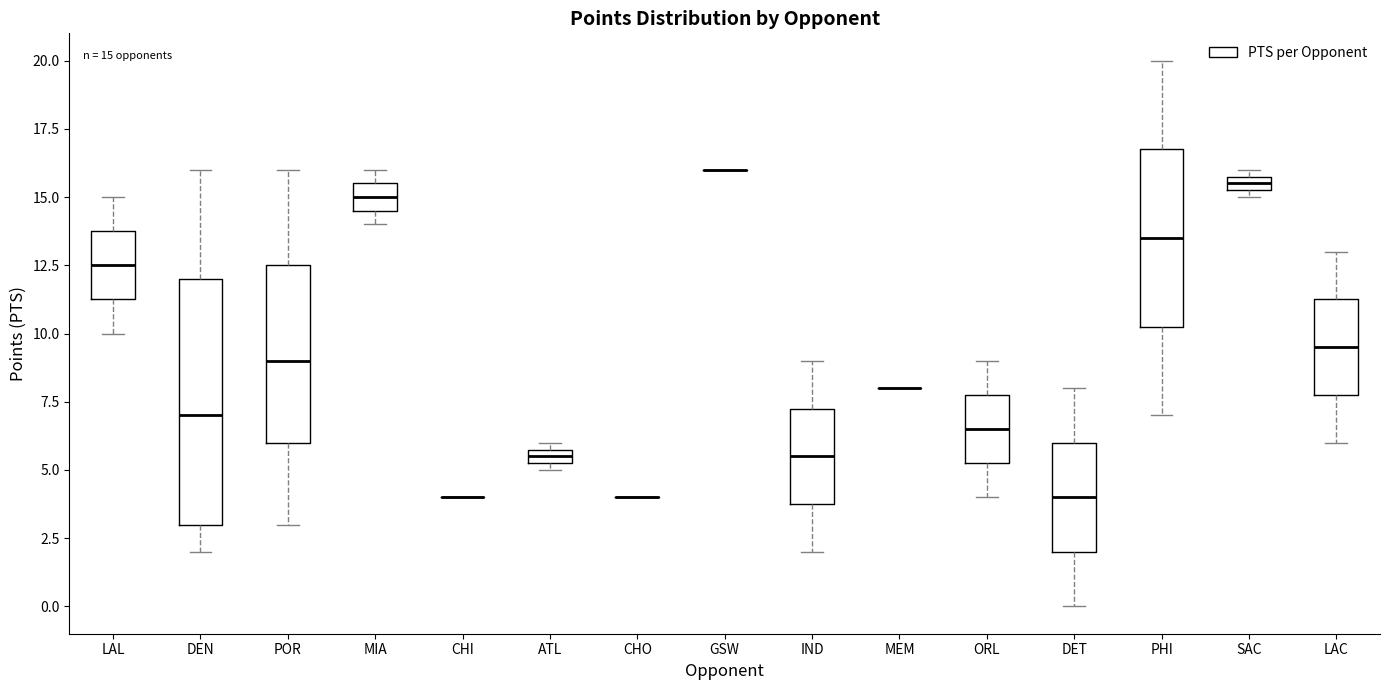

Which box is the tallest, from its lower edge to its upper edge?

DEN